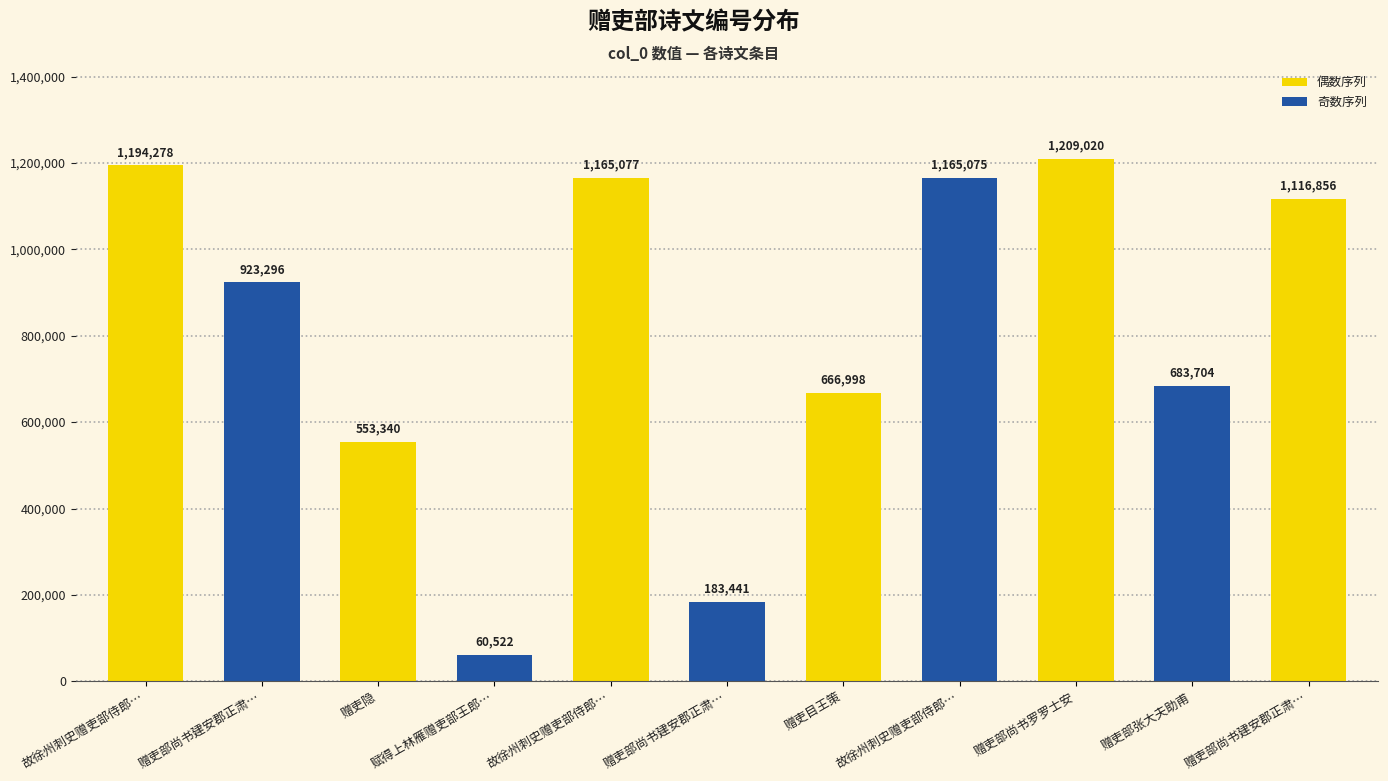

How many bars are there in total?

11